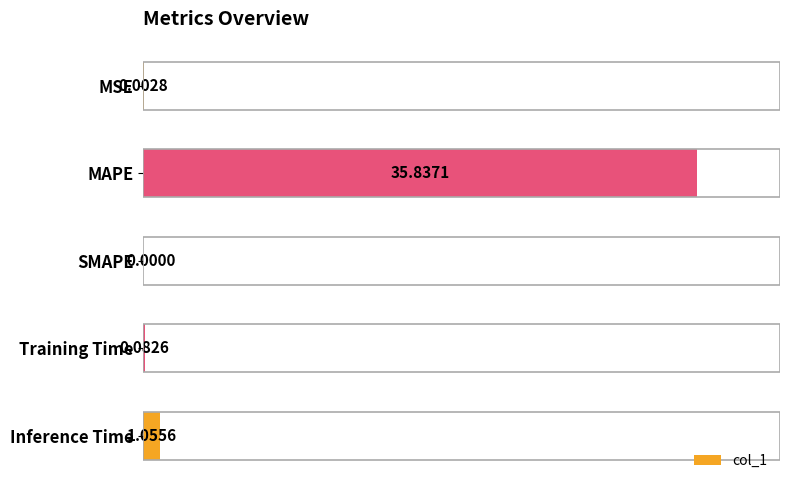

What is the change in value from MSE to Training Time?

+0.1